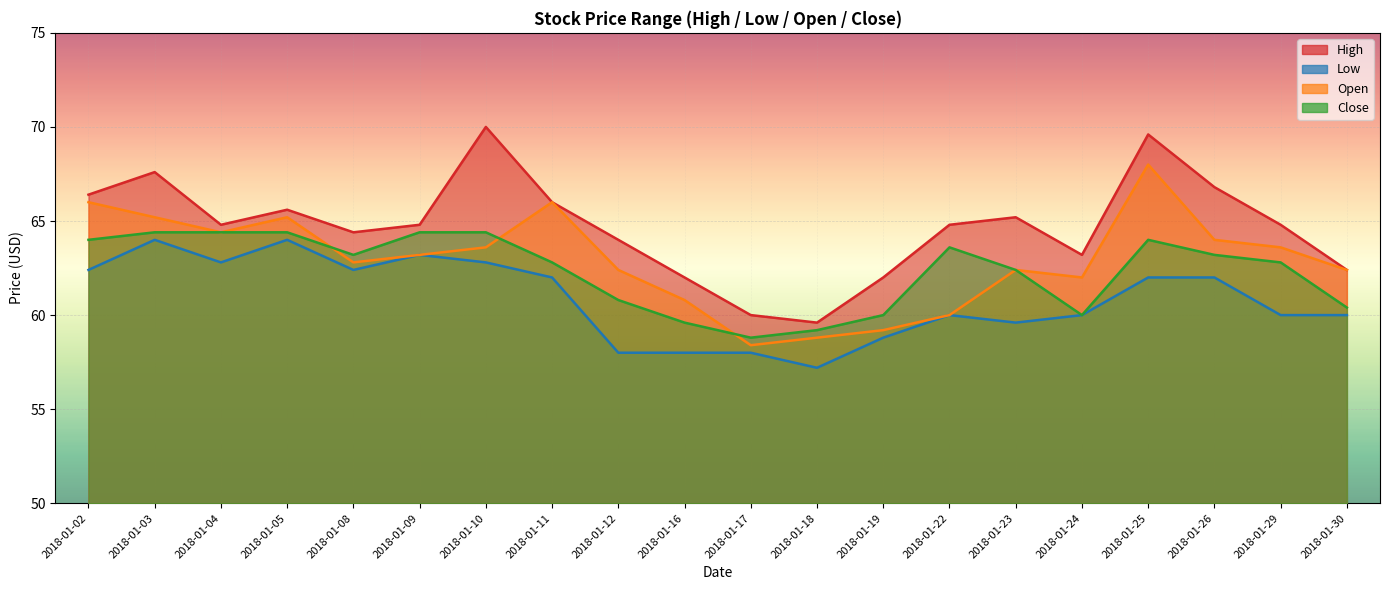

True or false: Low has more than 0 interior local peaks.

True